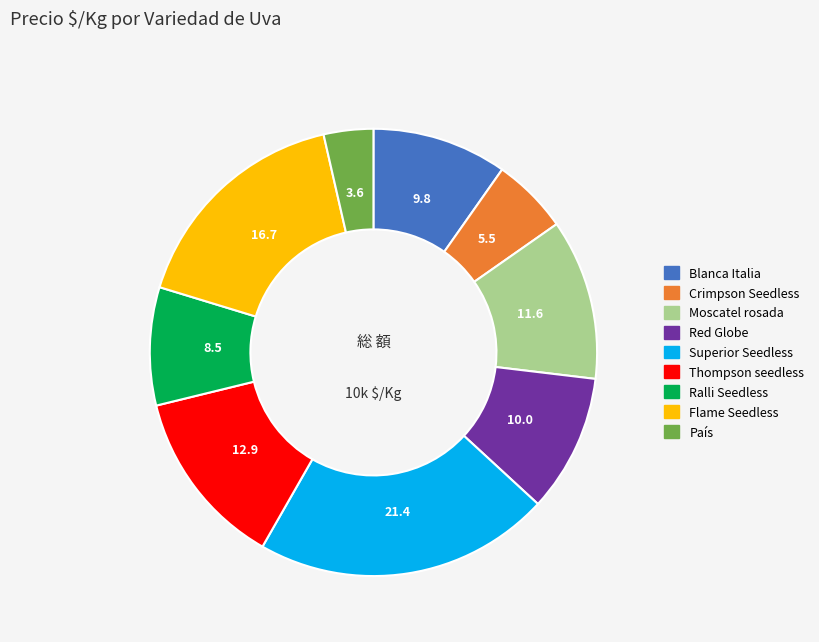

Count the number of slices in the pie.

9